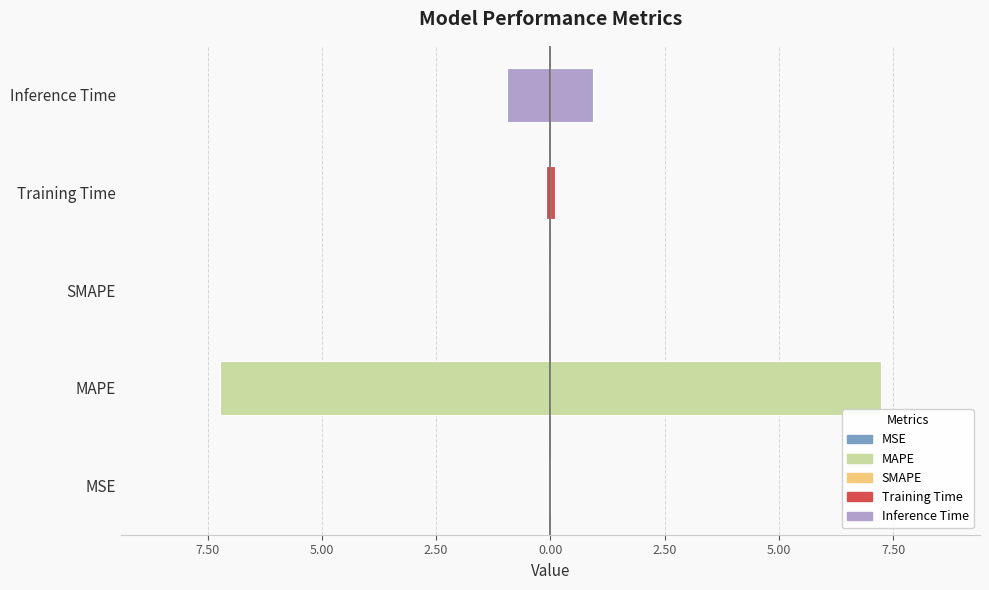

Is it true that the value at SMAPE is 3.5?

False